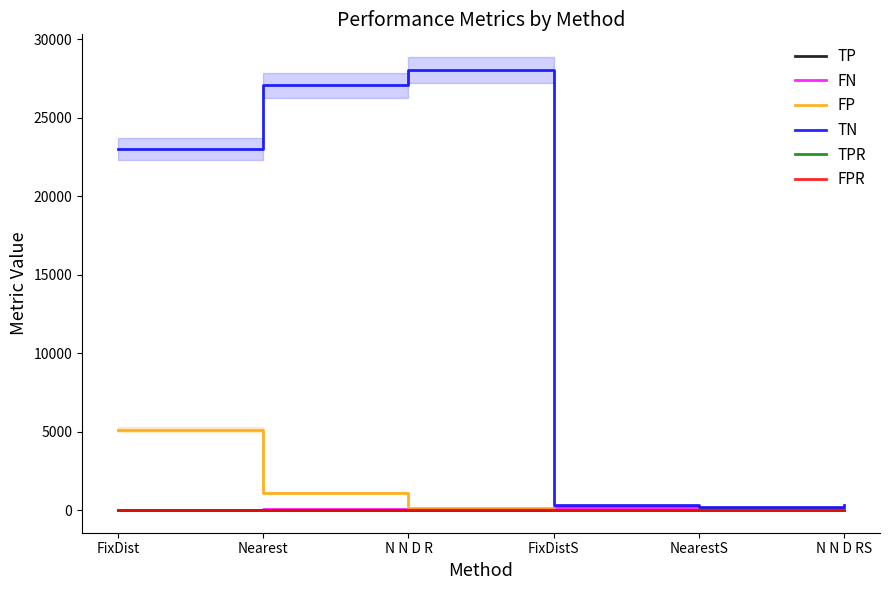

How many data points in TP are less than 16?

3